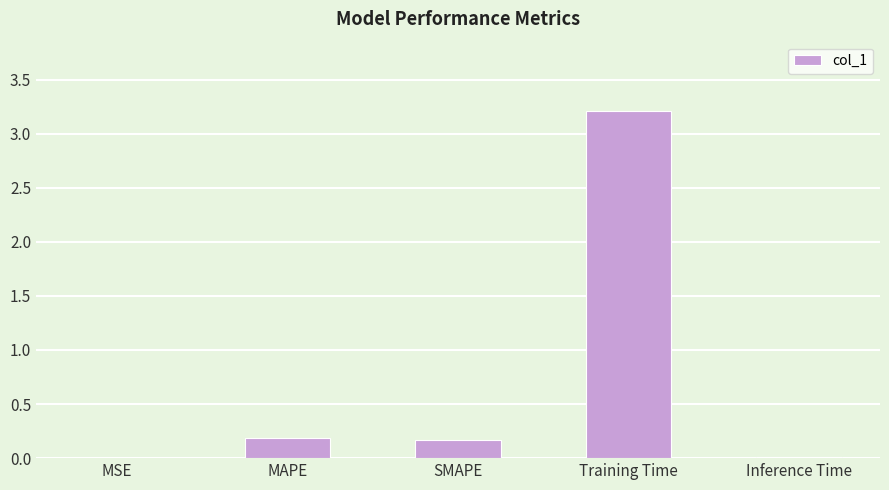

Is it true that the value at Inference Time is 0.0?

True